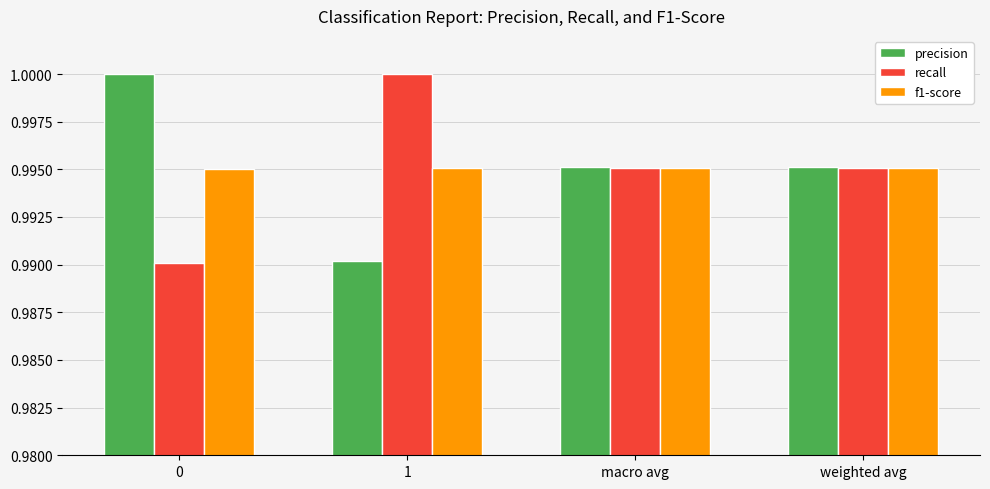

What is the total value across all series at weighted avg?

3.0